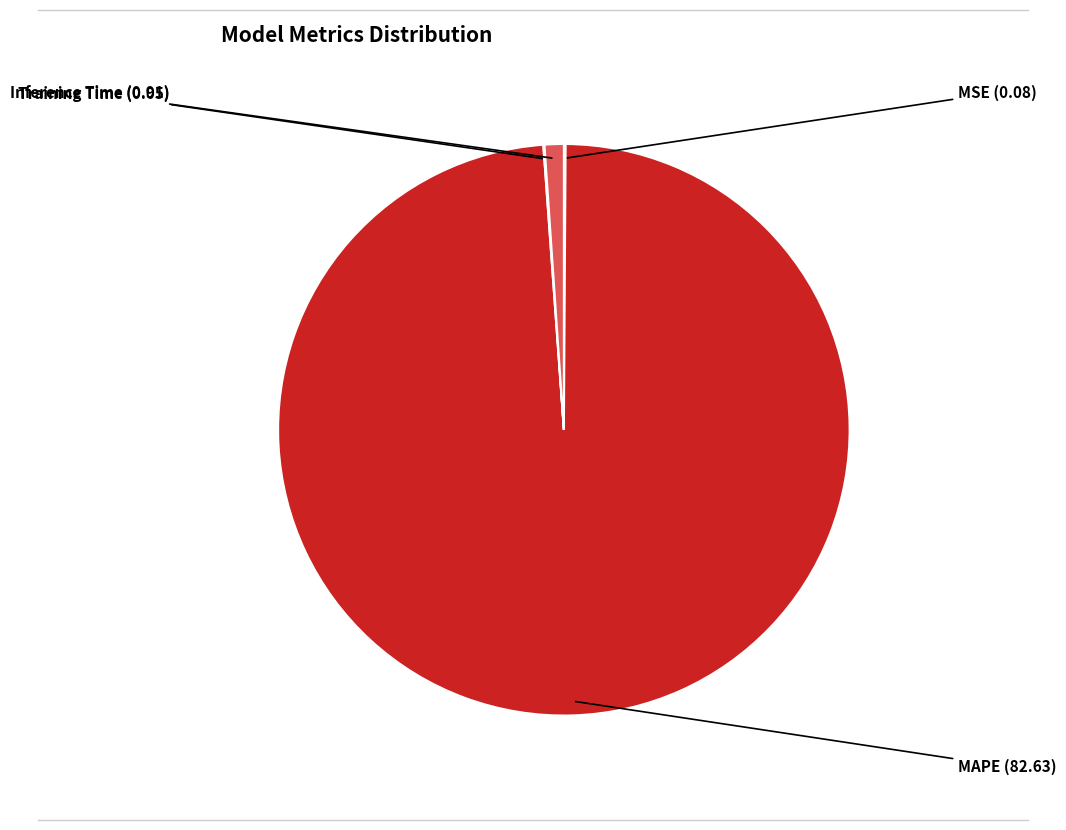

Is there a majority slice in this chart?

Yes